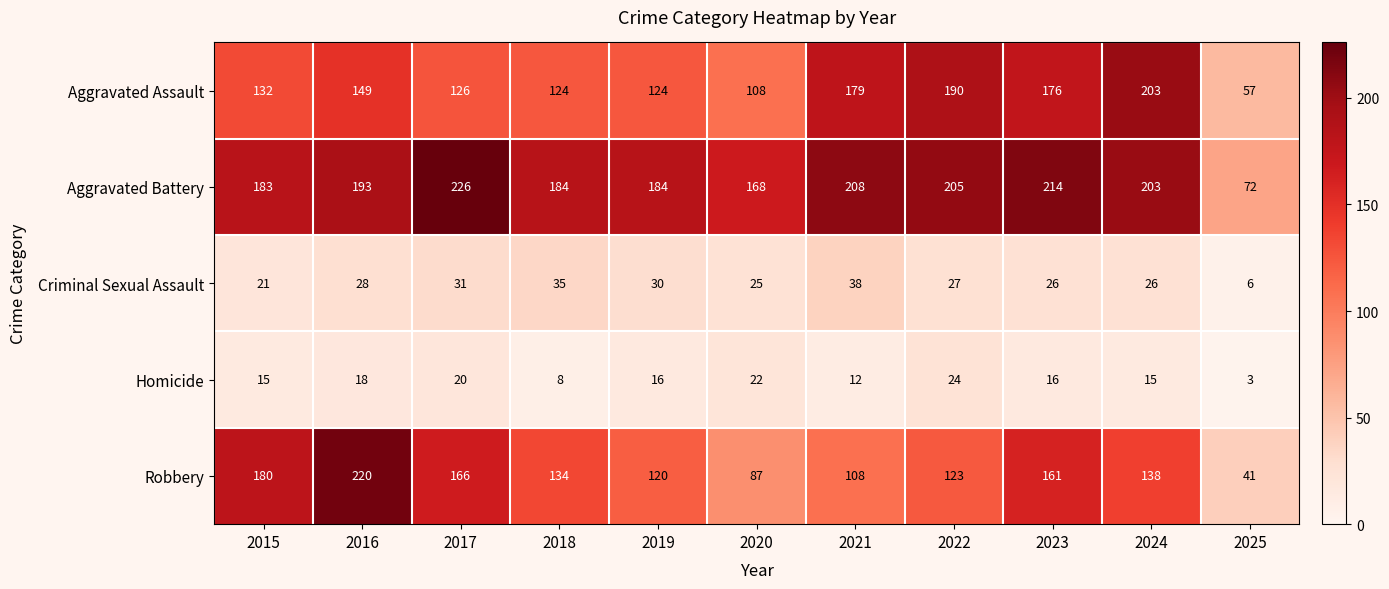

How many data points in Aggravated Battery are less than 193?

5